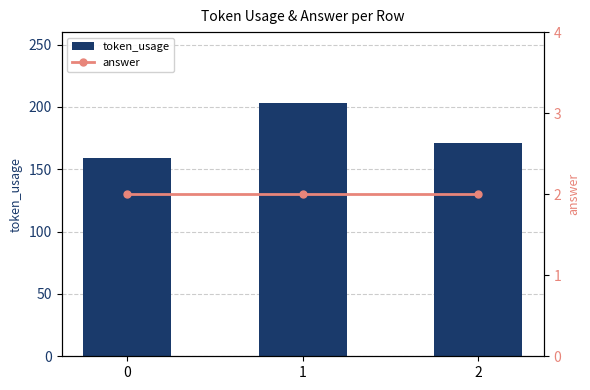

What is the difference between the maximum and minimum values in the token_usage series?

44